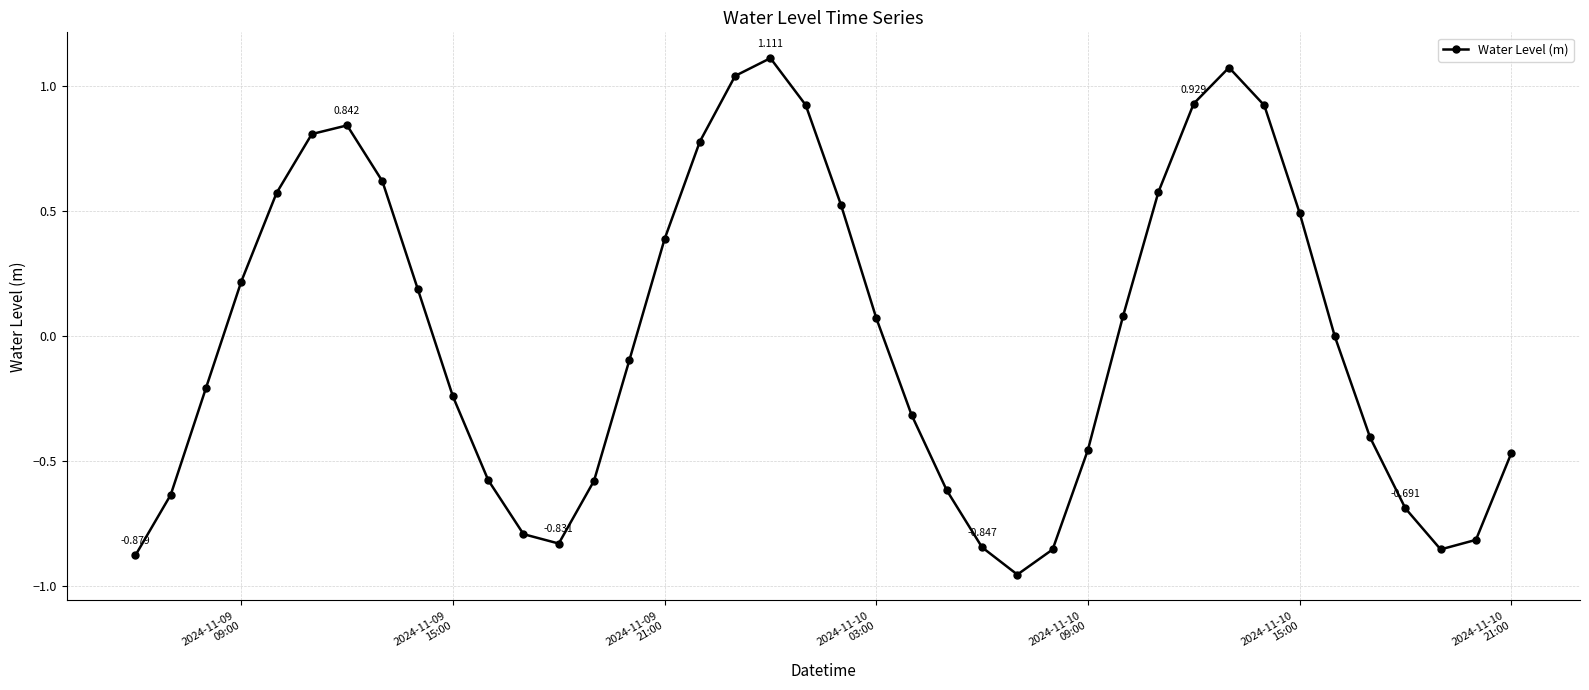

At which label does the data first exceed 0?

2024-11-09
09:00